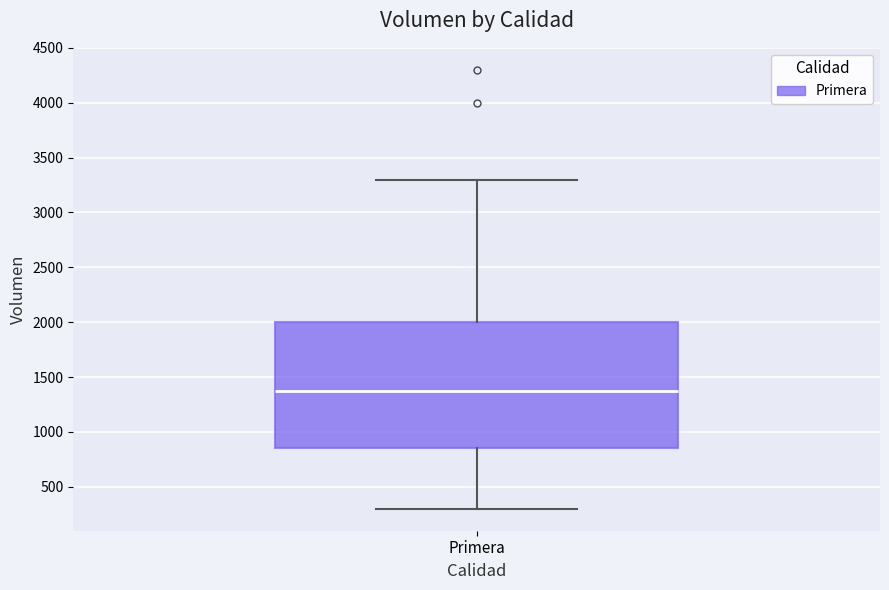

Transcribe this box plot: give where the median line is, the range the box spans, and where the two whiskers end, as read against the y-axis. The values are not printed on the chart, so give them approximately, as read against the axis.

median 1400, box 850 to 2000, whiskers 300 to 3300